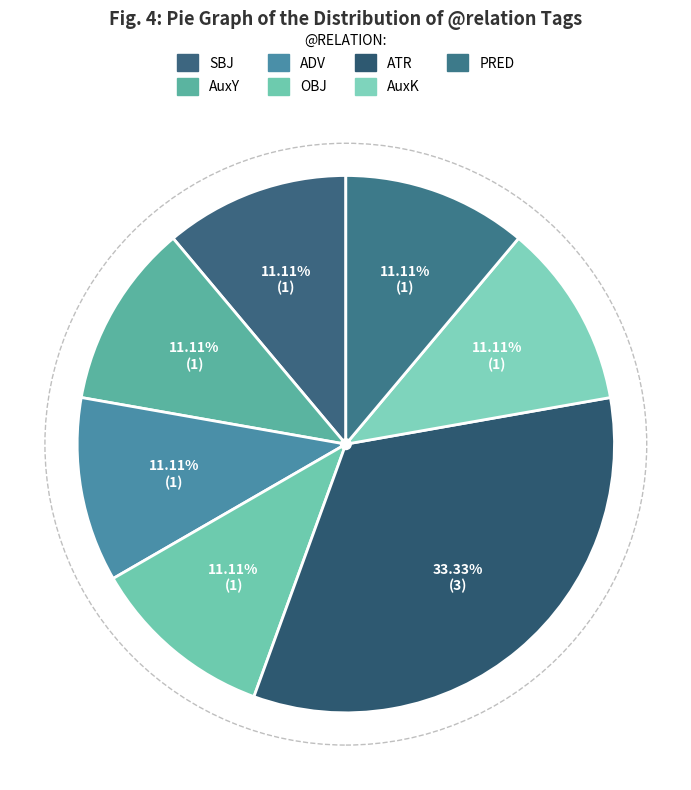

True or false: AuxY accounts for 25% of the total.

False